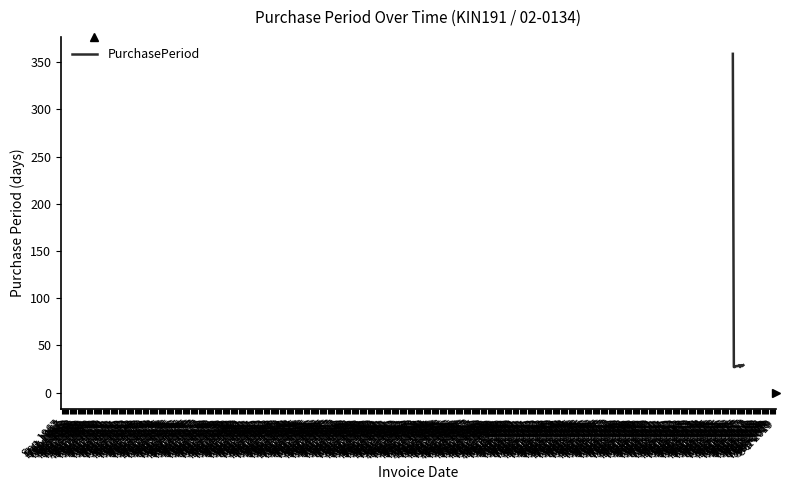

What is the greatest value displayed?

359